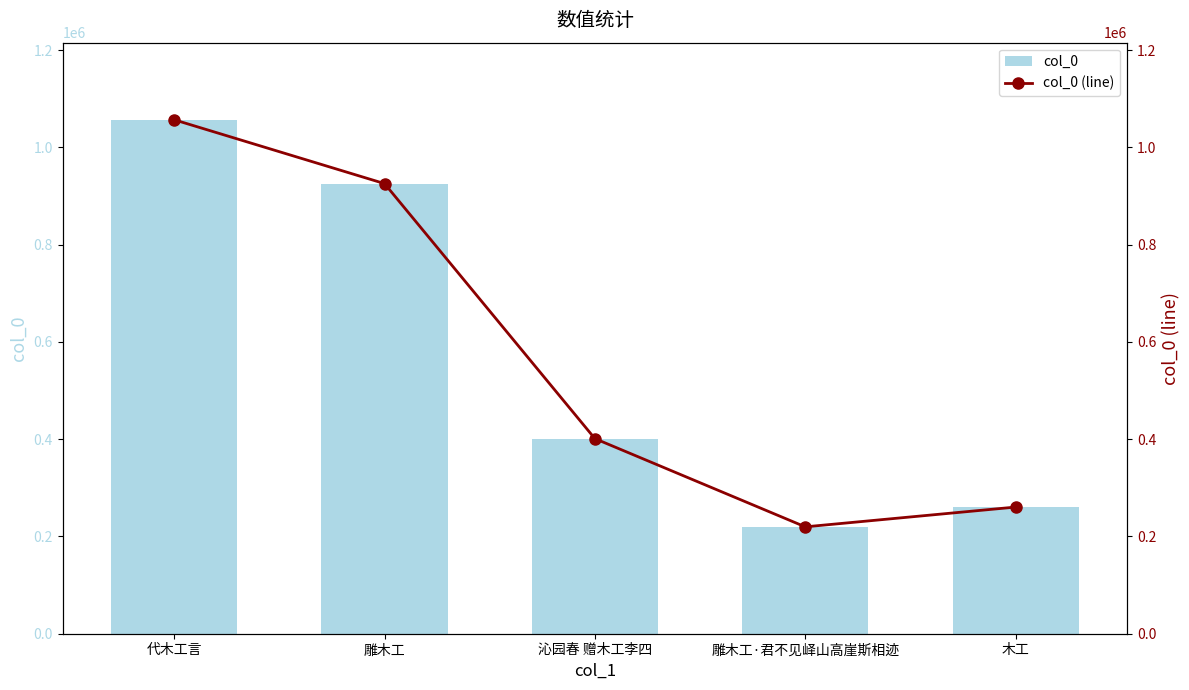

Reading left to right, extract all data points from this chart.

col_0: 1056717	925447	401114	219749	260426
col_0 (line): 1056717	925447	401114	219749	260426